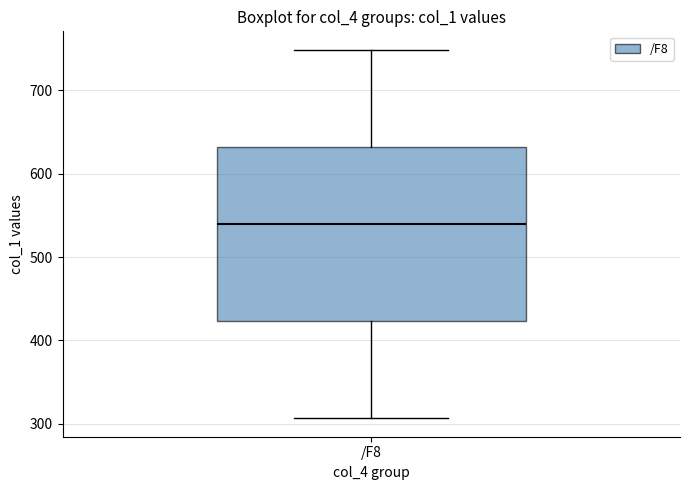

Read this box plot against the y-axis: the position of the median line, the range covered by the box, and the ends of both whiskers. The values are not printed on the chart, so give them approximately, as read against the axis.

median 540, box 420 to 630, whiskers 310 to 750